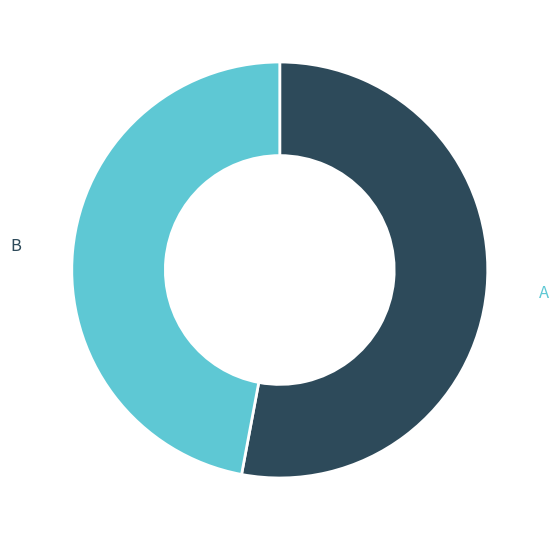

What is the largest slice in the pie chart?

A